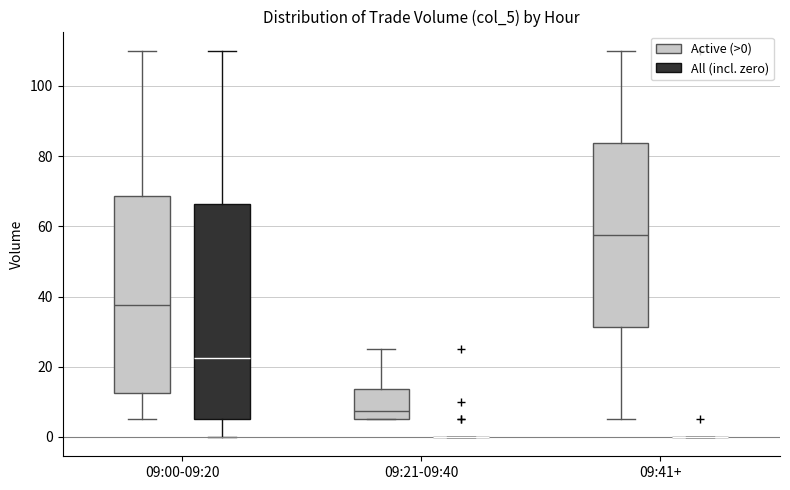

Comparing the boxes themselves (not the whiskers), which one is the tallest?

09:00-09:20 (All (incl. zero))